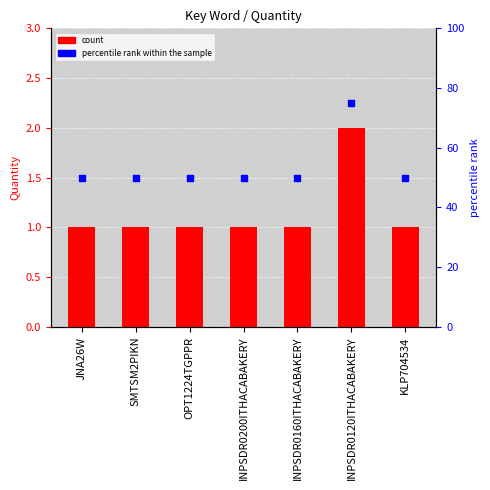

Which series reaches the minimum Y coordinate?

Quantity